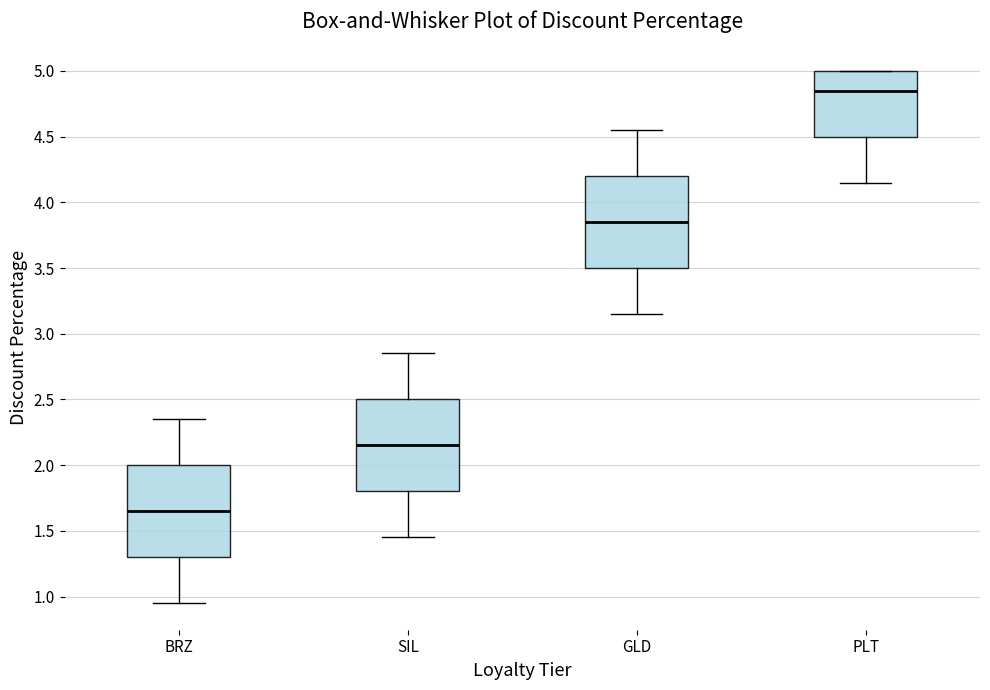

Reading left to right, transcribe this box plot: for each box, give where its median line is, the range the box spans, and where its two whiskers end, as read against the y-axis. The values are not printed on the chart, so give them approximately, as read against the axis.

BRZ: median 1.65, box 1.30 to 2.00, whiskers 0.95 to 2.35
SIL: median 2.15, box 1.80 to 2.50, whiskers 1.45 to 2.85
GLD: median 3.85, box 3.50 to 4.20, whiskers 3.15 to 4.55
PLT: median 4.85, box 4.50 to 5.00, whiskers 4.15 to 5.00